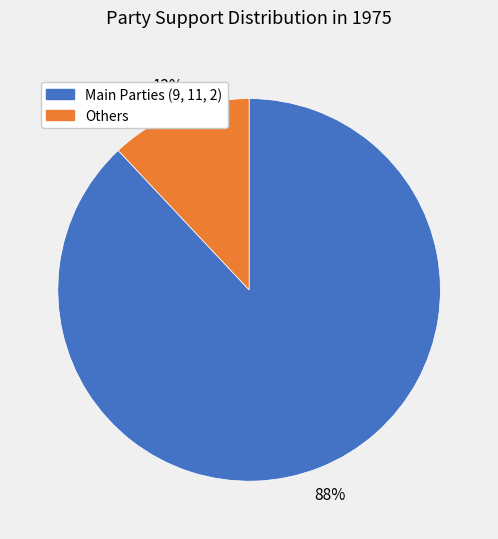

Is there any slice that represents more than half of the pie?

Yes